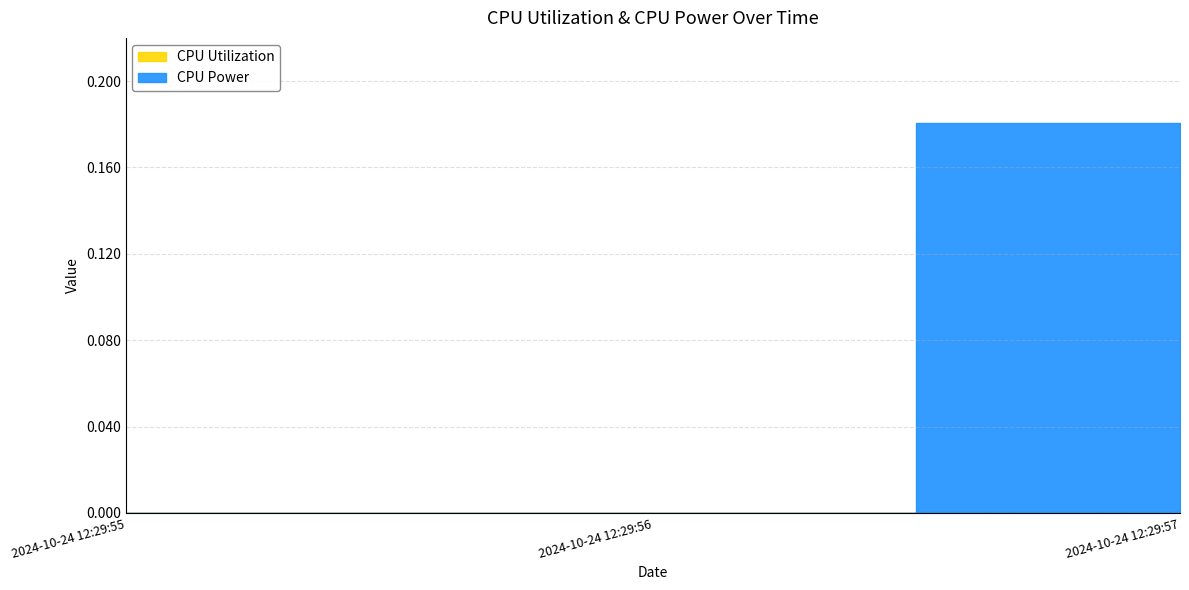

How many categories are shown in the chart?

3